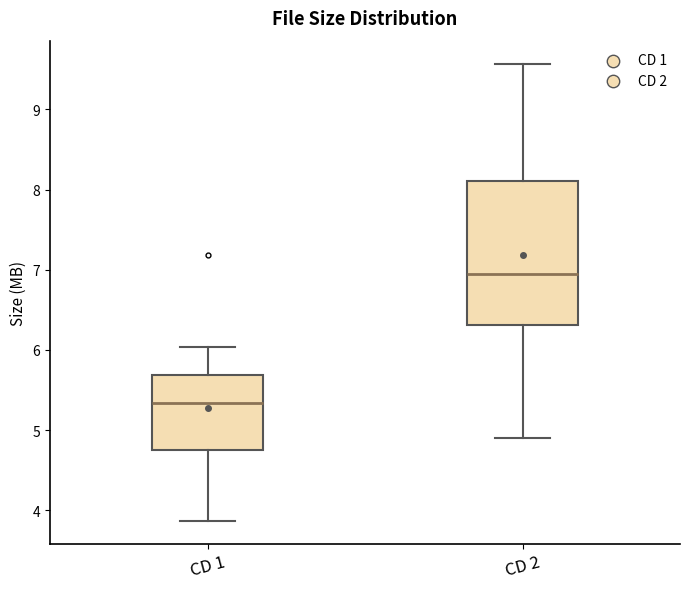

Reading left to right, transcribe this box plot: for each box, give where its median line is, the range the box spans, and where its two whiskers end, as read against the y-axis. The values are not printed on the chart, so give them approximately, as read against the axis.

CD 1: median 5.3, box 4.8 to 5.7, whiskers 3.9 to 6.0
CD 2: median 6.9, box 6.3 to 8.1, whiskers 4.9 to 9.6